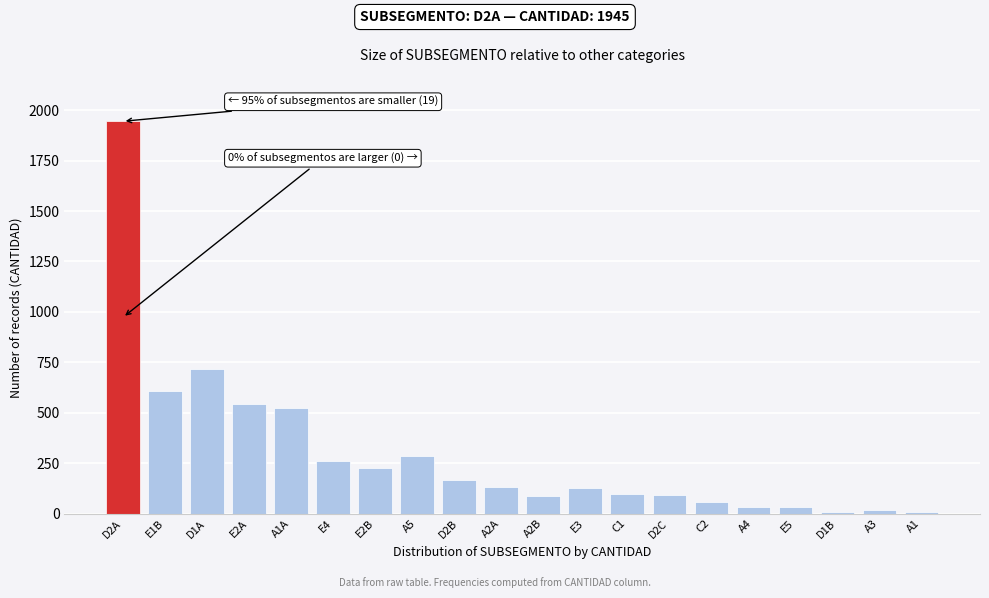

Is it true that the value at E4 is 124?

False